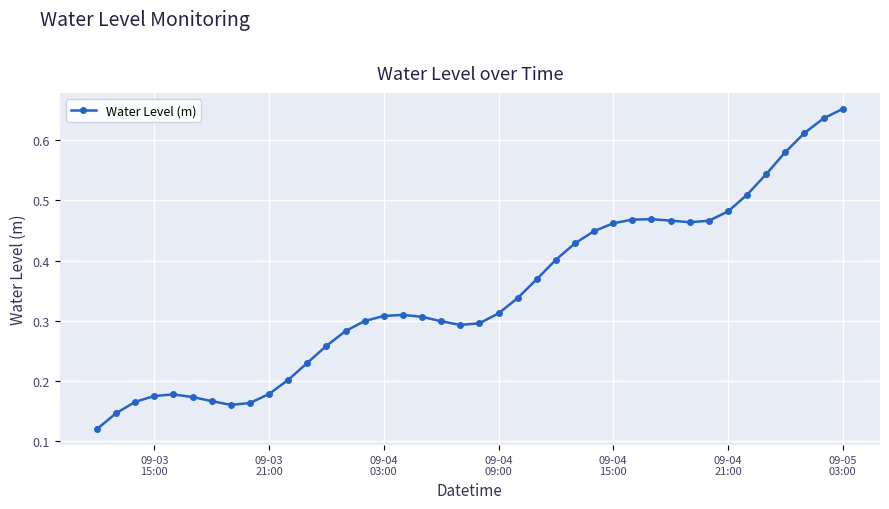

Count the values in the range 0 to 1.

40